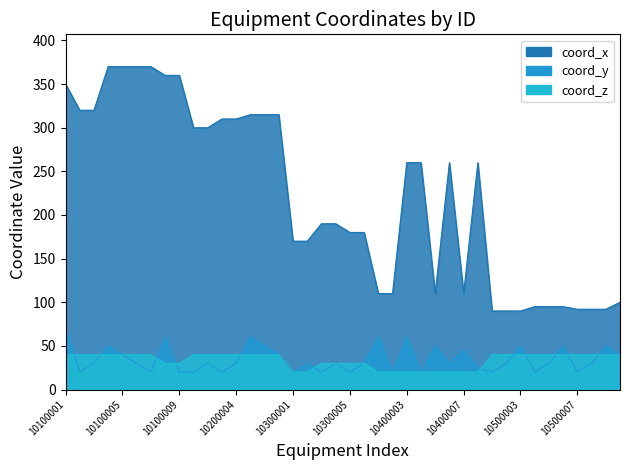

The value of coord_x at 10100007 is 641. True or false?

False